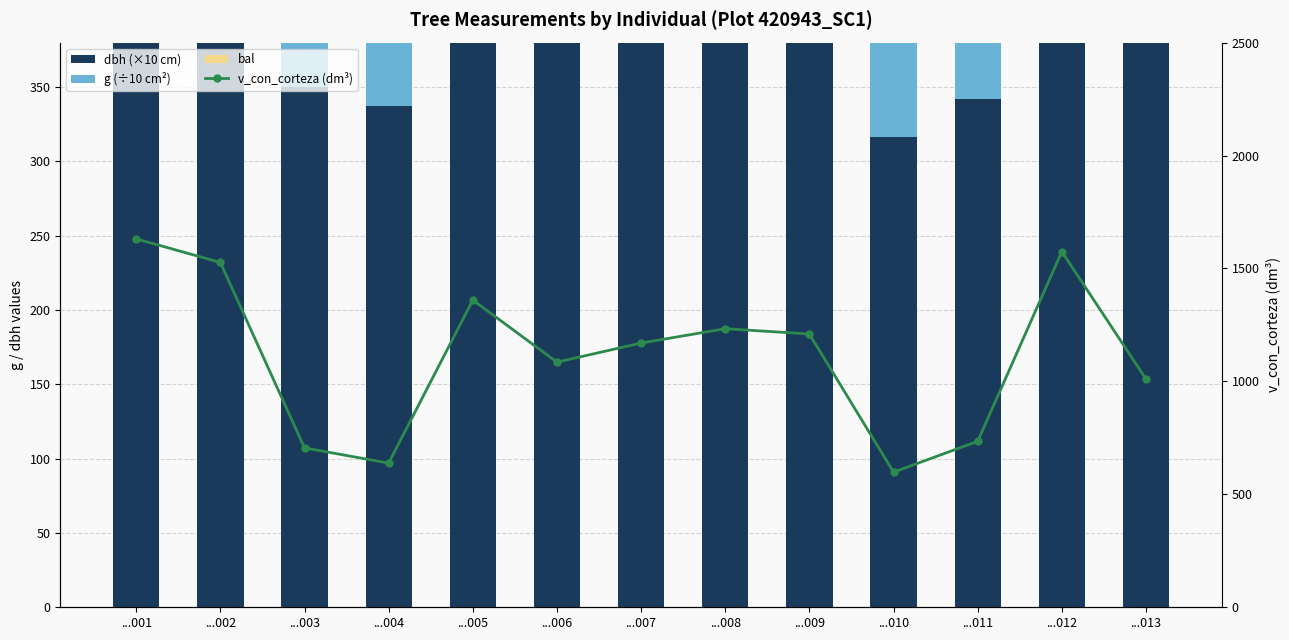

At ...009, list the series in order from largest to smallest.

v_con_corteza (dm³), dbh (×10 cm), g (÷10 cm²), bal